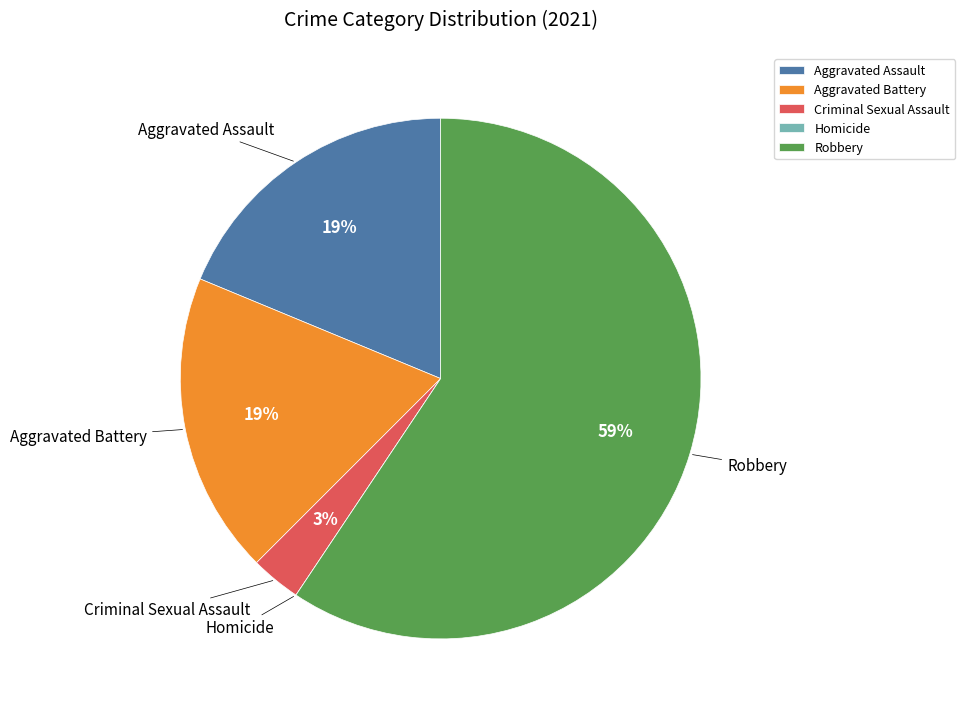

To the nearest percent, what percentage of the pie is Aggravated Assault?

19%